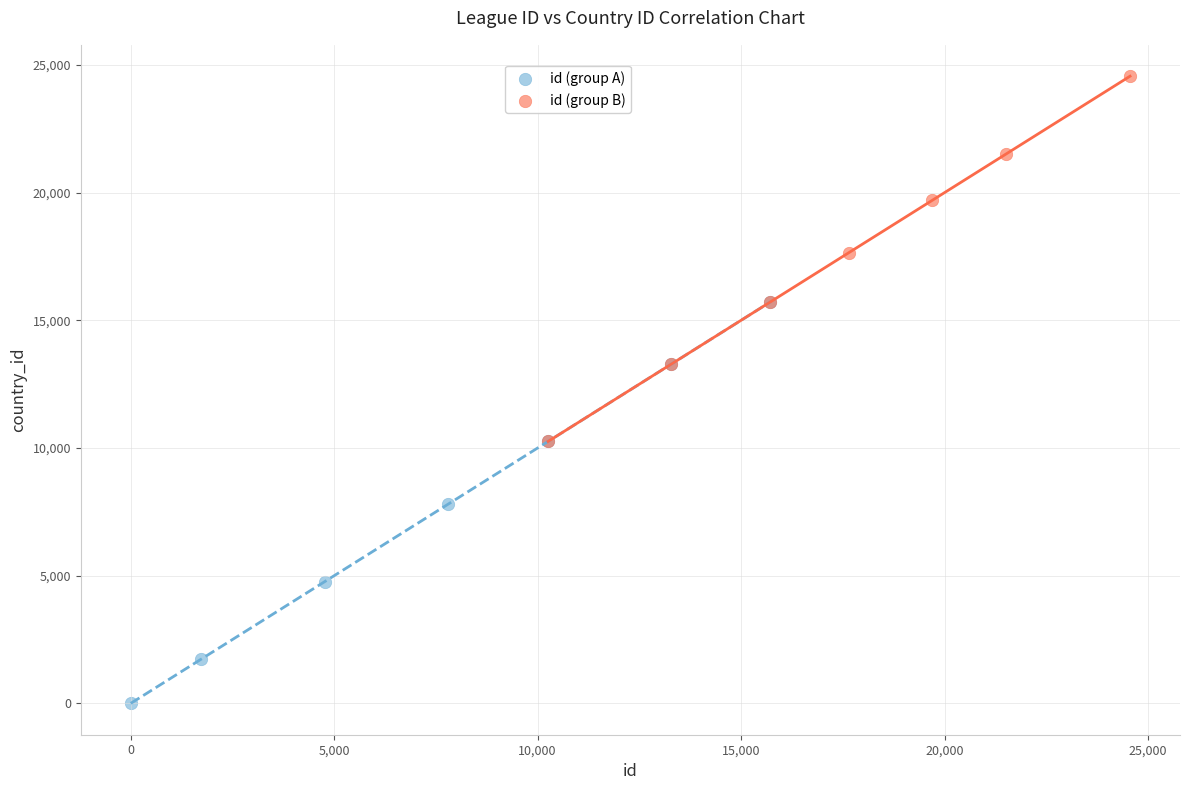

Which series reaches the maximum Y coordinate?

id (group B)